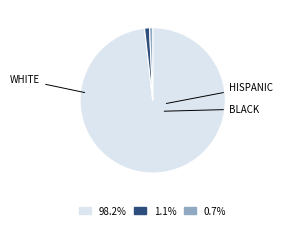

Is there a majority slice in this chart?

Yes